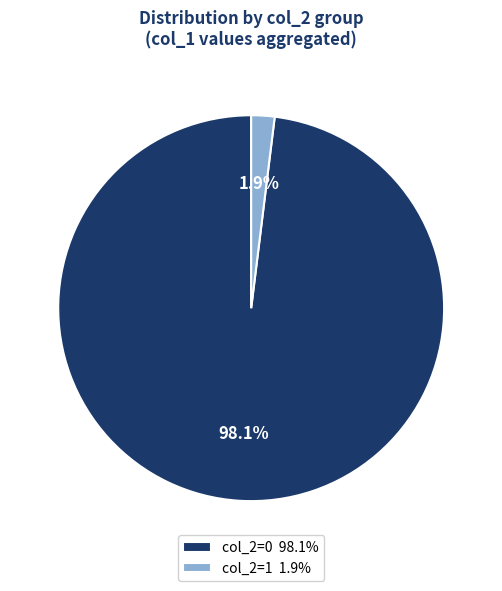

Between col_2=1 1.9% and col_2=0 98.1%, which is larger?

col_2=0 98.1%